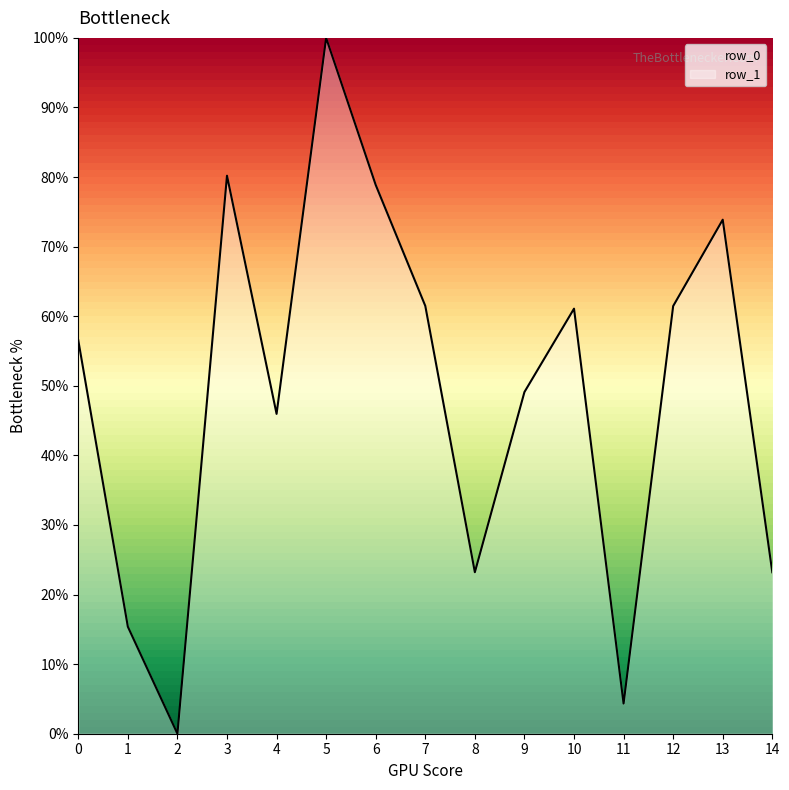

What is the difference between the maximum and minimum values?

100.0